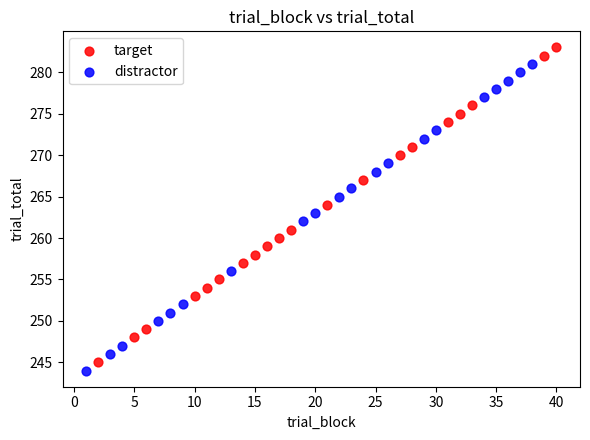

Which series reaches the maximum Y coordinate?

target